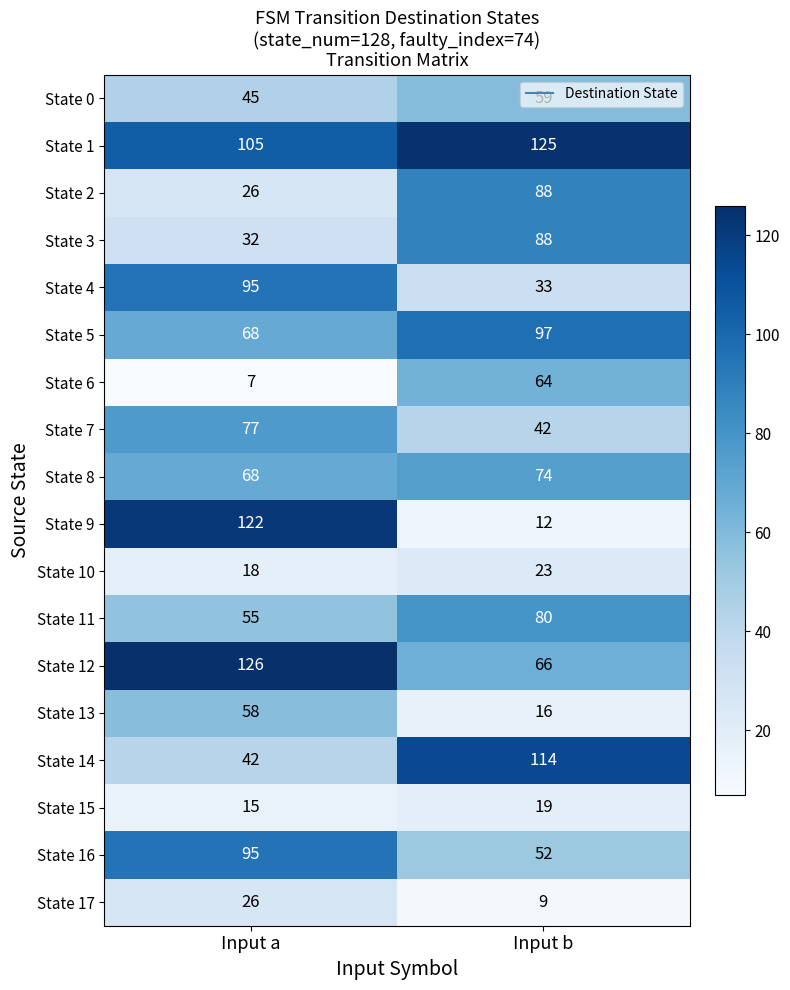

What is the difference between the maximum and minimum values in the State 3 series?

56